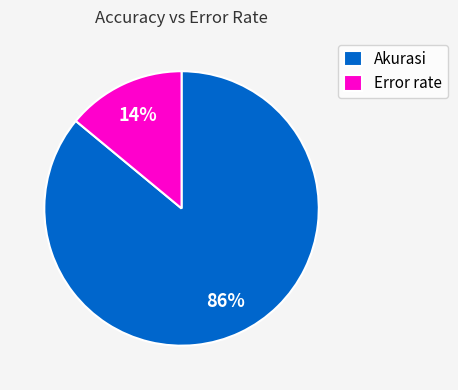

Is there a majority slice in this chart?

Yes